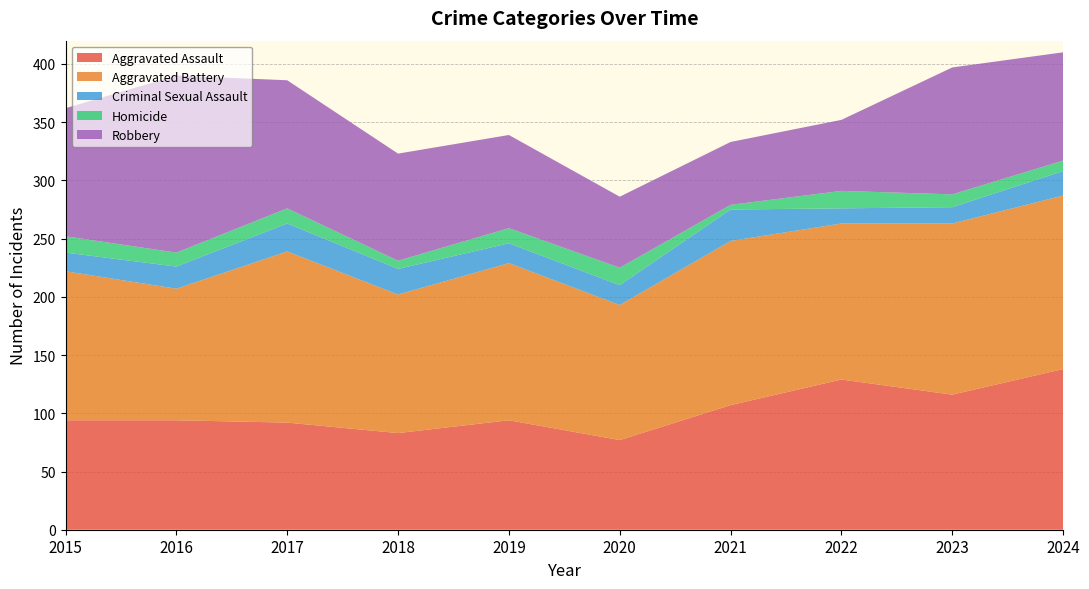

Reading left to right, transcribe all the data shown in this chart.

Aggravated Assault: 2015=94	2016=94	2017=92	2018=83	2019=94	2020=77	2021=107	2022=129	2023=116	2024=138
Aggravated Battery: 2015=128	2016=113	2017=147	2018=119	2019=135	2020=116	2021=141	2022=134	2023=147	2024=149
Criminal Sexual Assault: 2015=16	2016=19	2017=24	2018=22	2019=17	2020=17	2021=27	2022=13	2023=14	2024=21
Homicide: 2015=14	2016=12	2017=13	2018=7	2019=13	2020=15	2021=4	2022=15	2023=11	2024=9
Robbery: 2015=110	2016=152	2017=110	2018=92	2019=80	2020=61	2021=54	2022=61	2023=109	2024=93